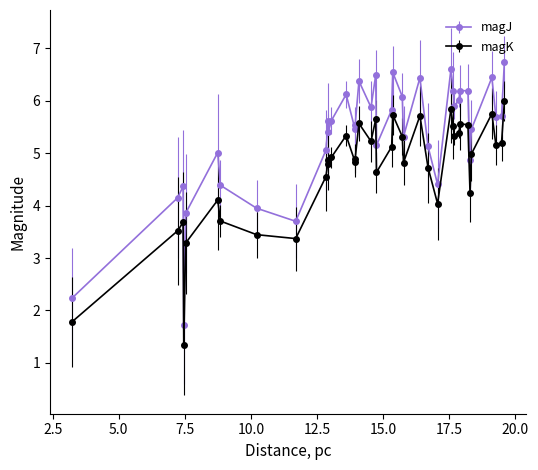

Which series has the largest total across all categories?

magJ